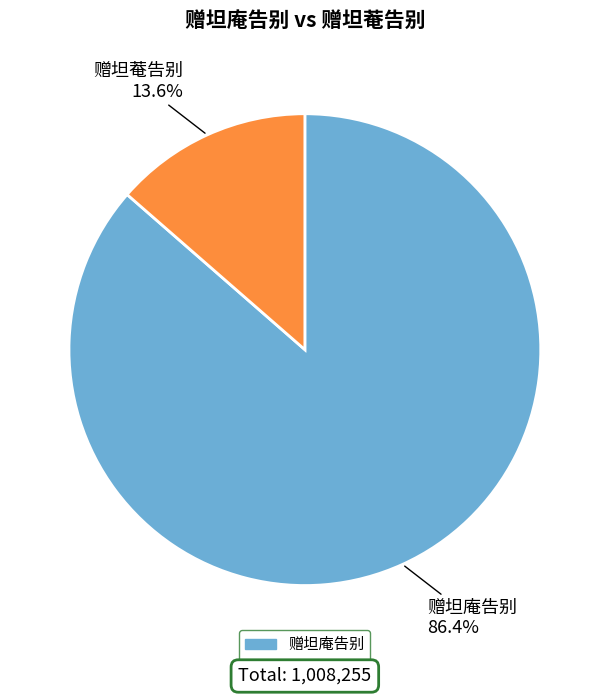

To the nearest percent, what is the average slice percentage?

50%